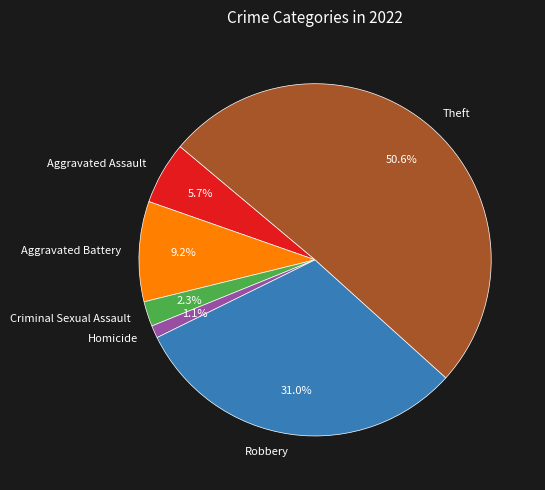

How many slices are in this pie chart?

6